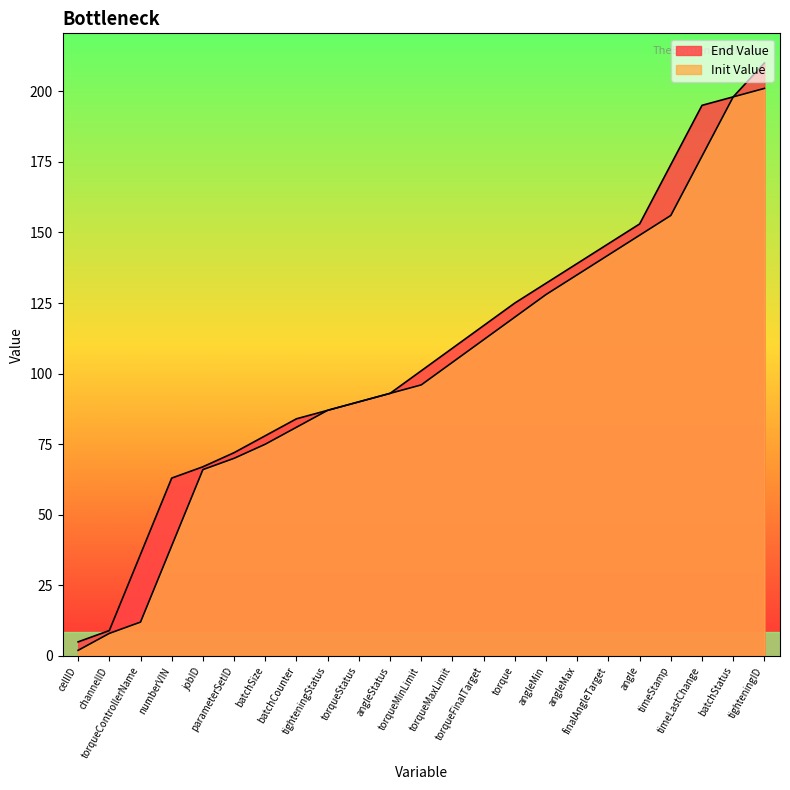

True or false: End Value has more than 1 points higher than both neighbors.

False